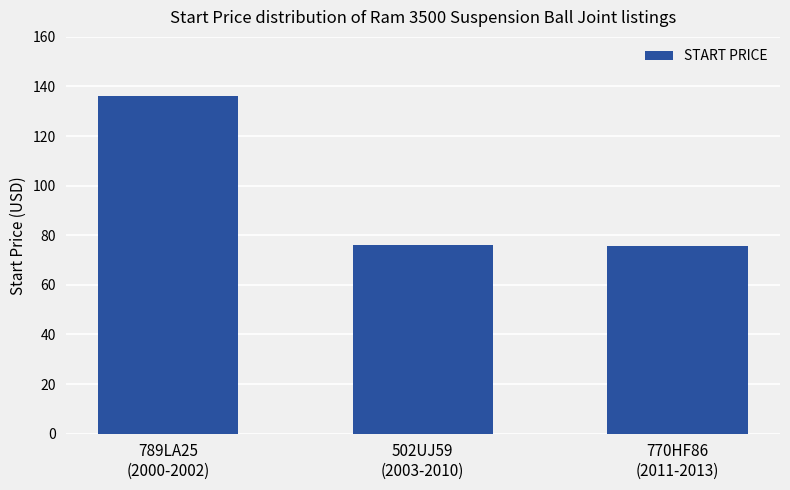

What is the minimum value shown in the chart?

75.5